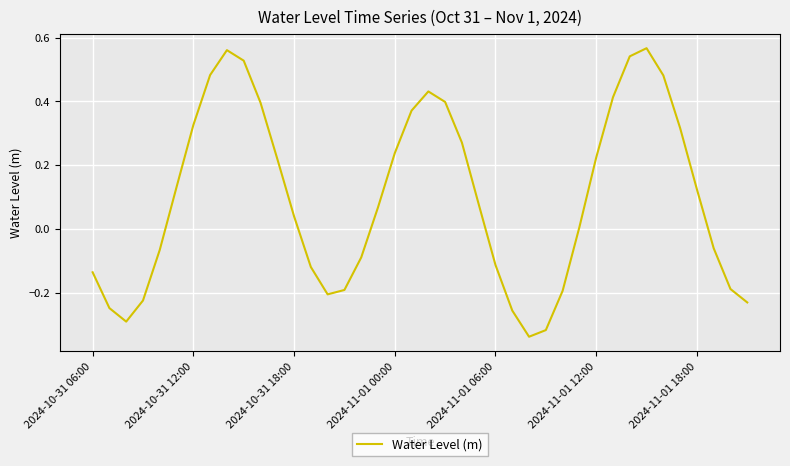

How many interior local valleys (lower than both neighbors) does the data have?

3